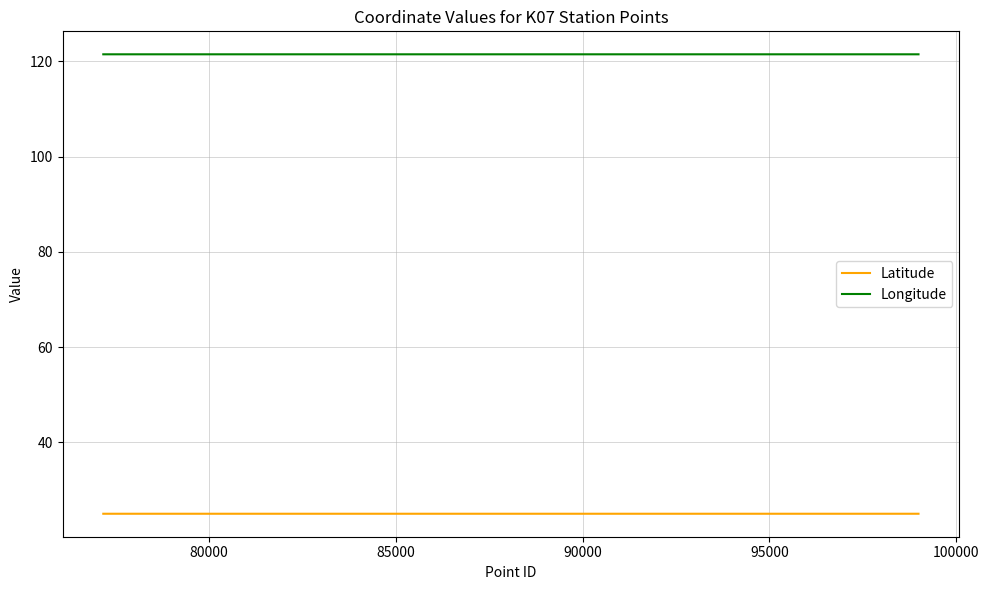

Which series has the largest total across all categories?

Longitude